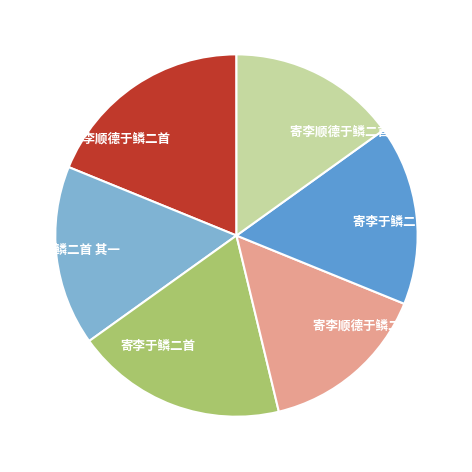

Approximately how many times larger is the value at 寄李于鳞二首 其一 compared to 寄李于鳞二首 其二?

1.0